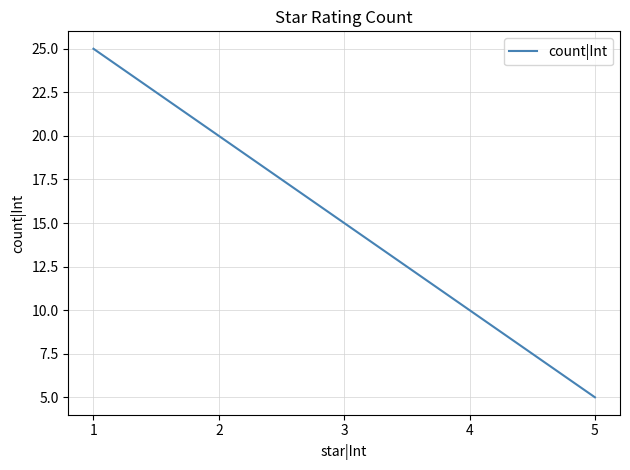

Rank the categories by value from lowest to highest.

5, 4, 3, 2, 1